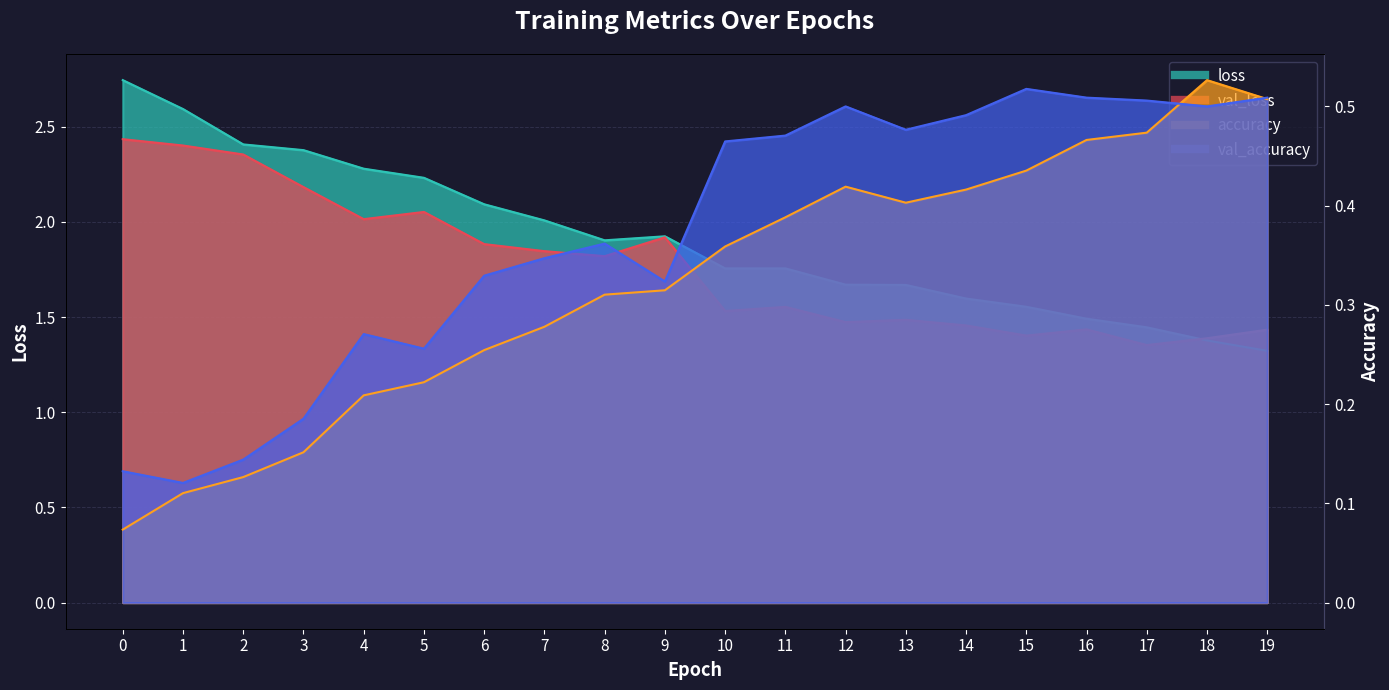

Which series has the widest spread of values?

loss